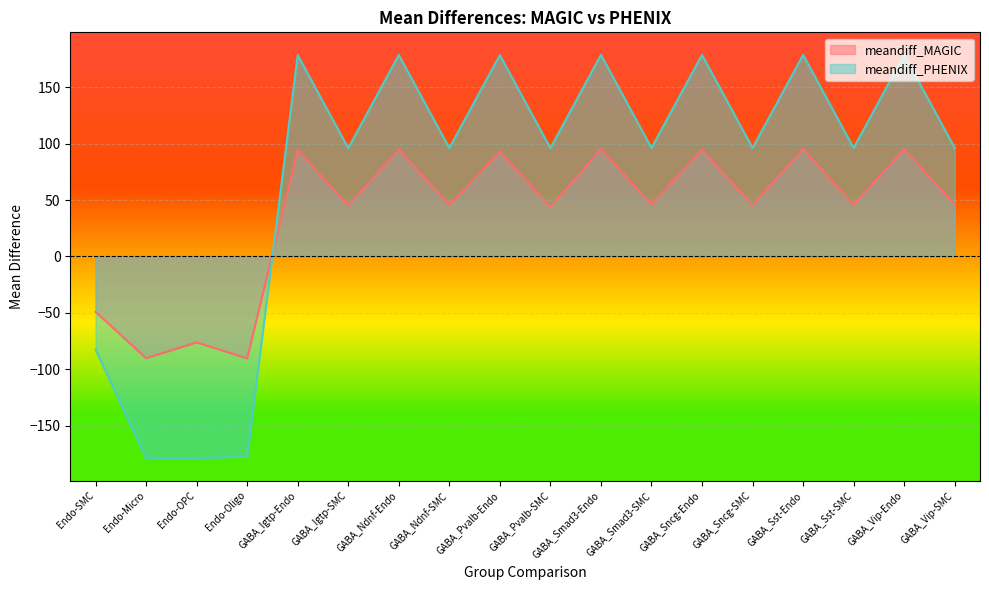

Does the chart display data point markers on the line(s)?

No